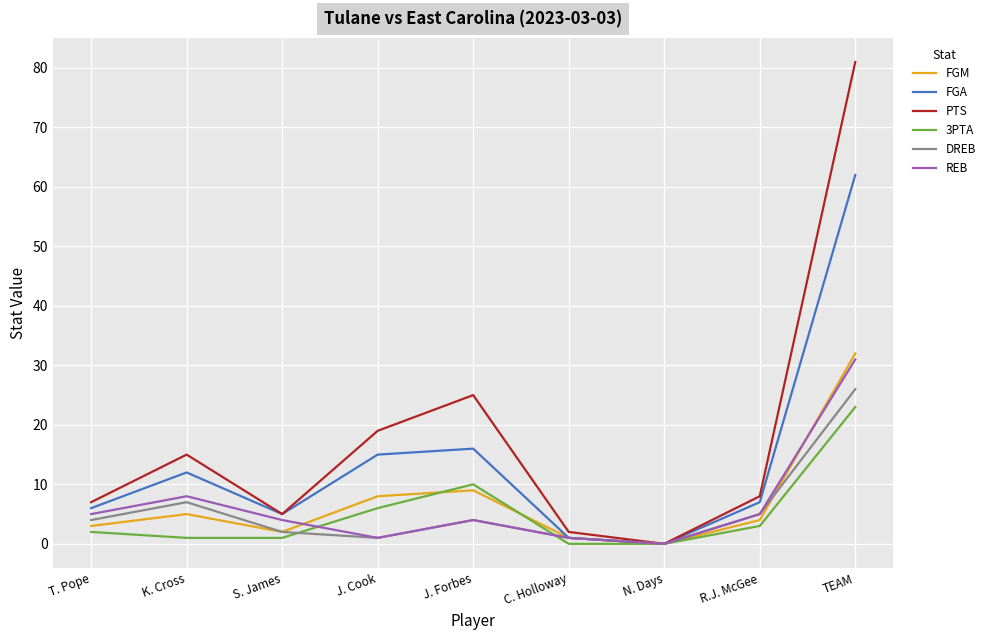

Reading left to right, what are all the values shown in this chart?

FGM: 3	5	2	8	9	1	0	4	32
FGA: 6	12	5	15	16	1	0	7	62
PTS: 7	15	5	19	25	2	0	8	81
3PTA: 2	1	1	6	10	0	0	3	23
DREB: 4	7	2	1	4	1	0	5	26
REB: 5	8	4	1	4	1	0	5	31